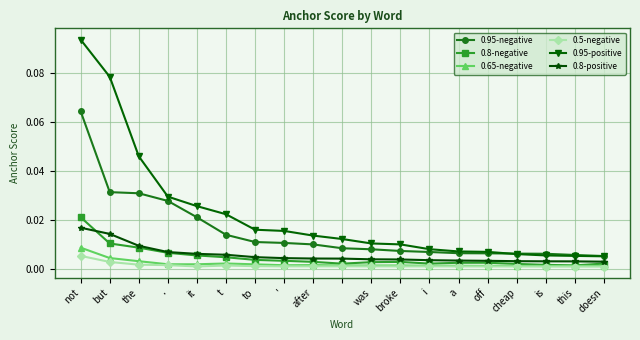

Which series has the largest range (max minus min)?

0.95-positive